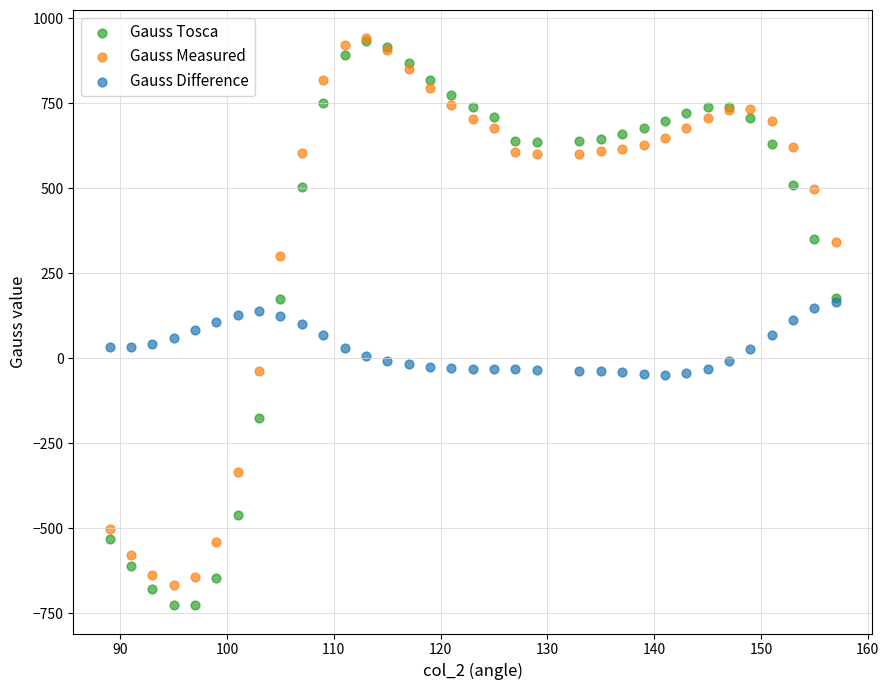

What are all the series names shown in the legend?

Gauss Tosca, Gauss Measured, Gauss Difference